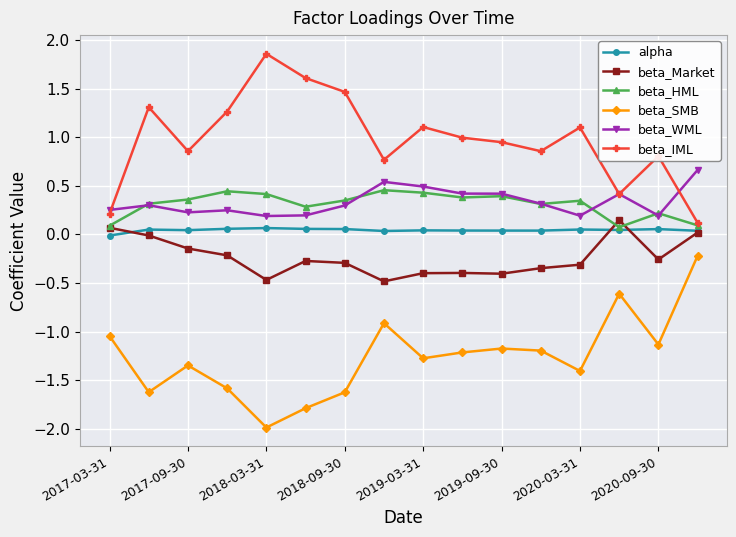

At how many categories does at least one series exceed -1?

16